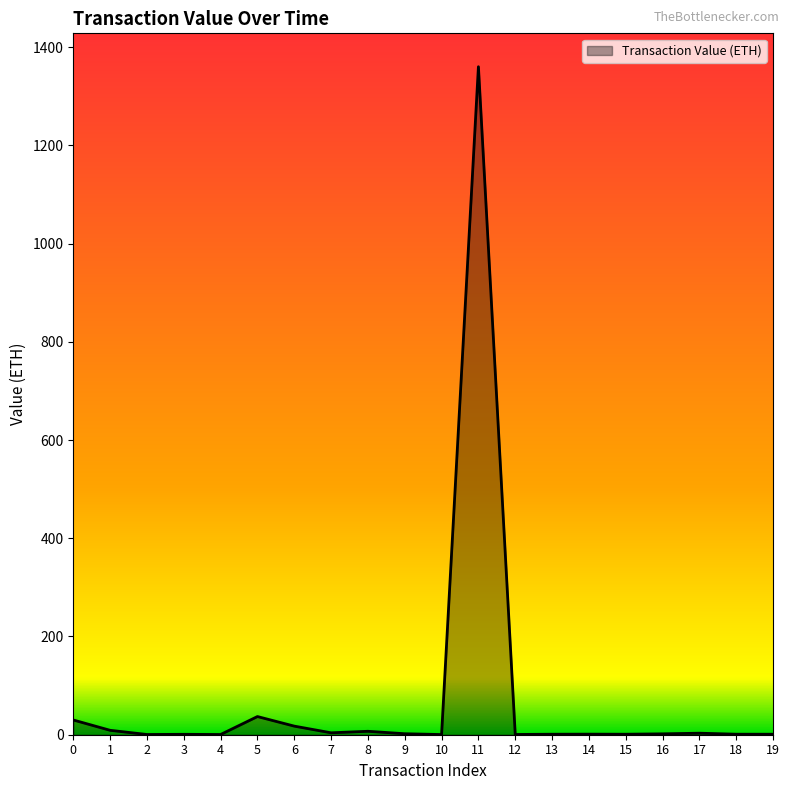

What is the maximum value shown in the chart?

1360.0